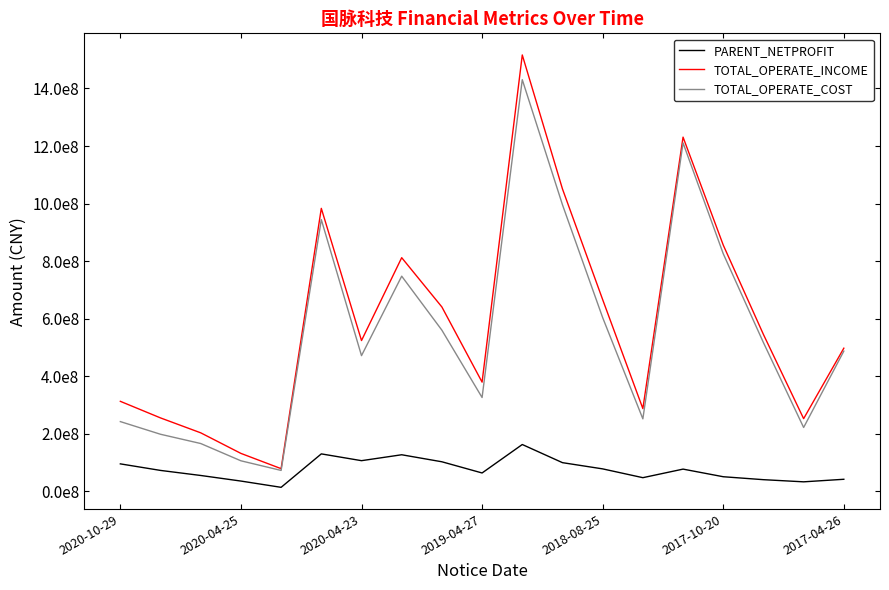

Reading left to right, what are all the values shown in this chart?

PARENT_NETPROFIT: 95542708.7	72765692.2	55199685.6	35787789.4	14008853.9	130240309.7	106647515.7	127194968.0	102795783.1	63906700.1	162804899.4	99741233.9	78123197.1	47552863.6	77311677.7	50837391.0	40599776.4	33129037.2	41993753.4
TOTAL_OPERATE_INCOME: 312854731.6	255202647.8	203399916.2	131913939.8	78904257.3	983403674.2	524079679.2	812014962.8	640707022.5	379570703.2	1516470286.9	1050821186.0	666293272.1	287565942.3	1230917244.0	855855983.0	545163419.7	252682416.2	497501063.2
TOTAL_OPERATE_COST: 242421247.9	198401362.9	166230560.2	106208298.0	72719342.6	944319228.9	471598825.4	747763538.7	560079116.7	326126783.4	1430534642.8	995838738.4	603780142.5	251960030.8	1210822595.5	825715733.2	516872885.2	221947987.9	487360099.2